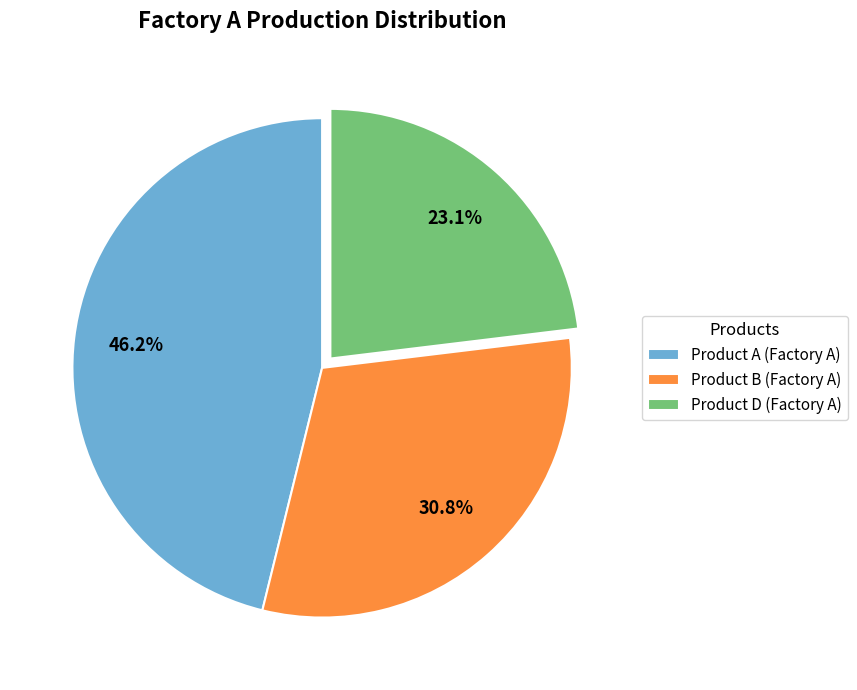

To the nearest percent, what is the combined percentage of Product D and Product A?

69%